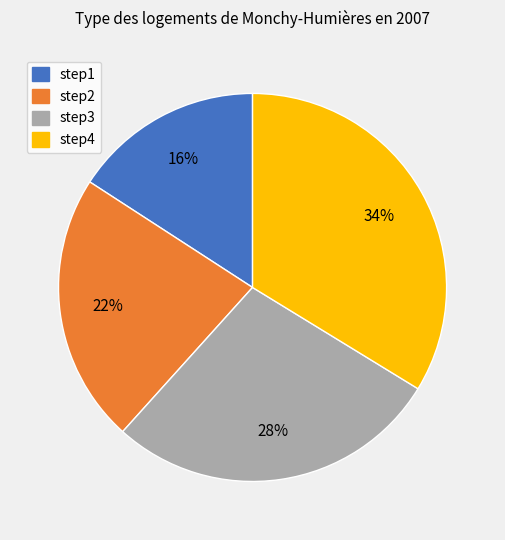

Combined, do step3 and step4 account for over 50%?

Yes